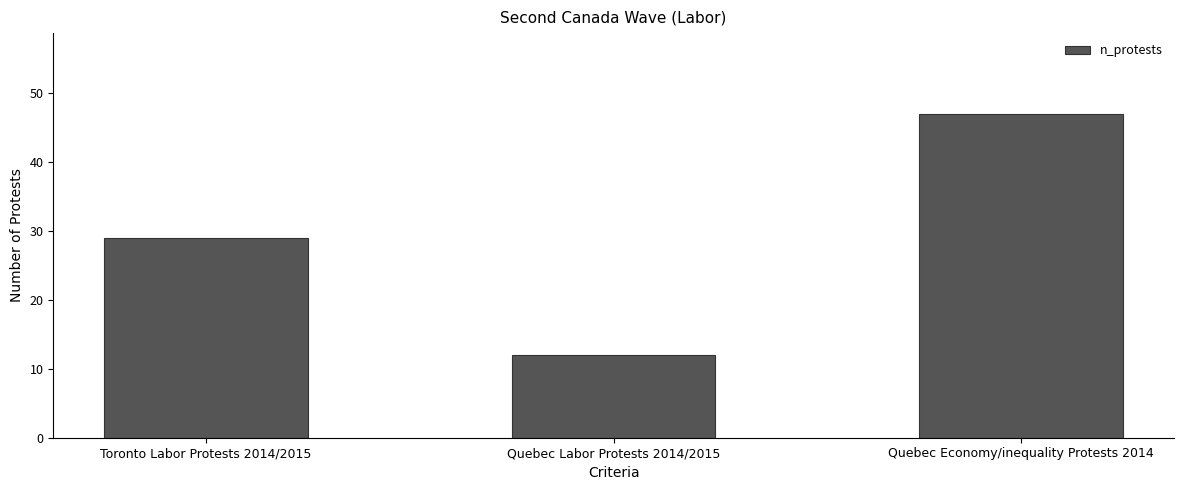

How many distinct data groups are displayed?

1